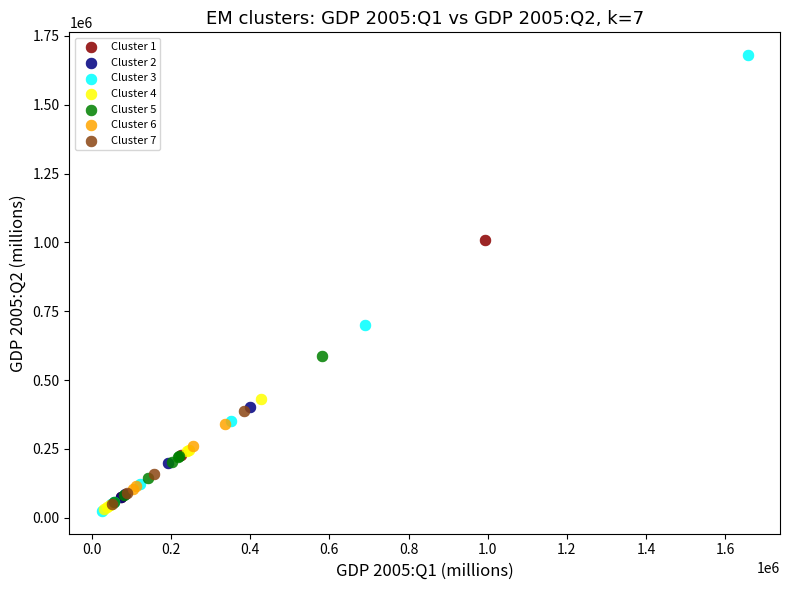

Which series has the widest spread of Y values?

Cluster 3